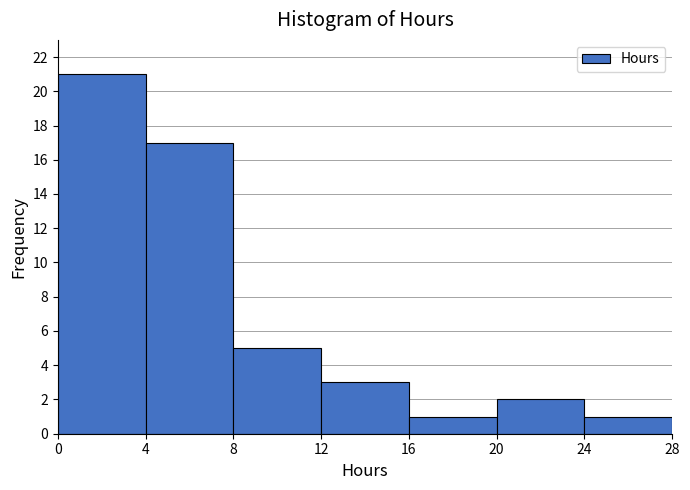

Reading left to right, transcribe this chart: for each bar, give the range it covers on the x-axis and its height. The values are not printed on the chart, so give them approximately, as read against the axis.

0 to 4: 21
4 to 8: 17
8 to 12: 5
12 to 16: 3
16 to 20: 1
20 to 24: 2
24 to 28: 1